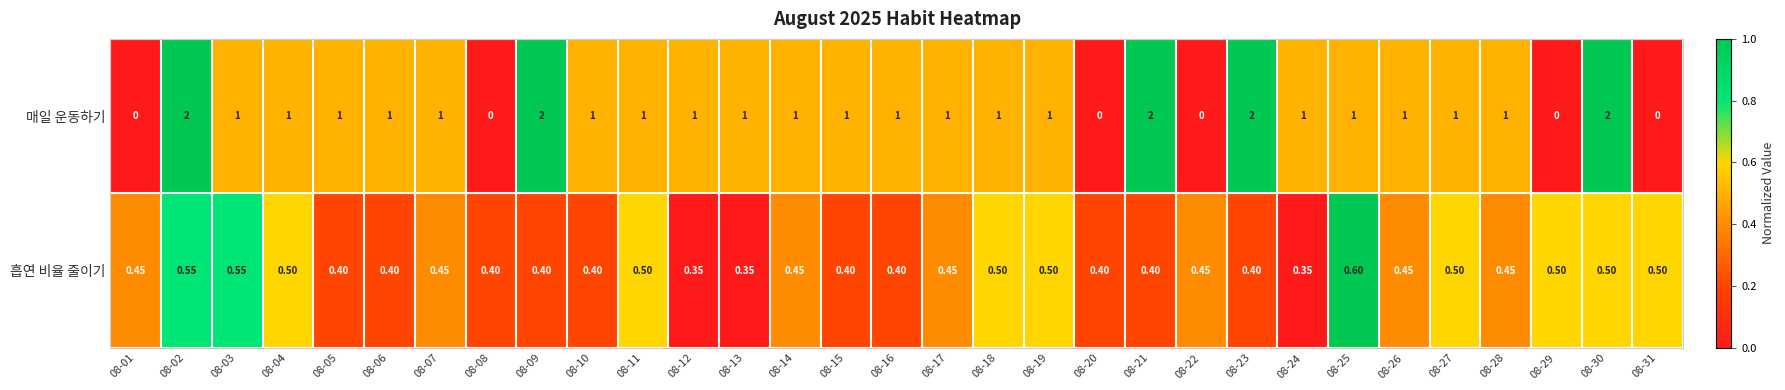

Which series has the widest spread of values?

매일 운동하기